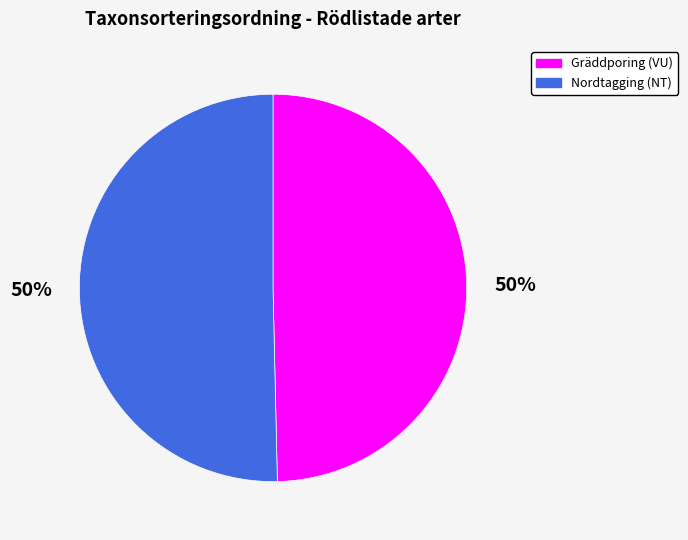

Is the sum of Nordtagging (NT) and Gräddporing (VU) greater than half?

Yes